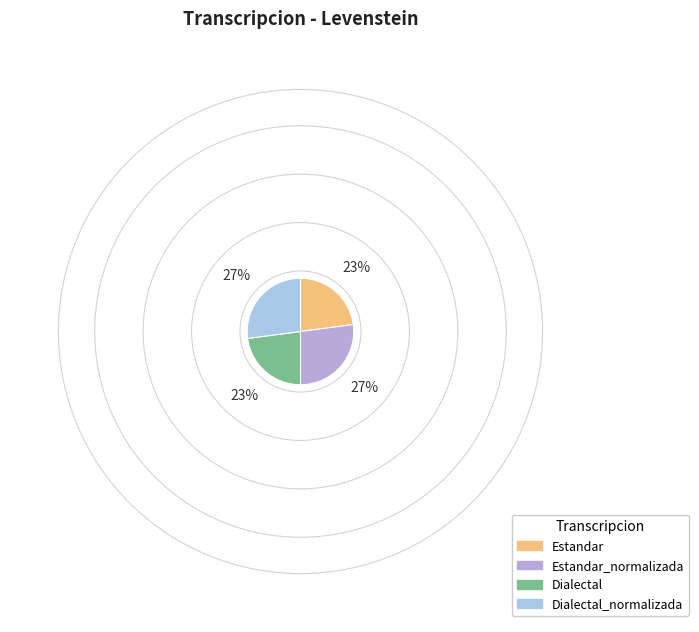

The Dialectal slice represents 23% of the pie. True or false?

True